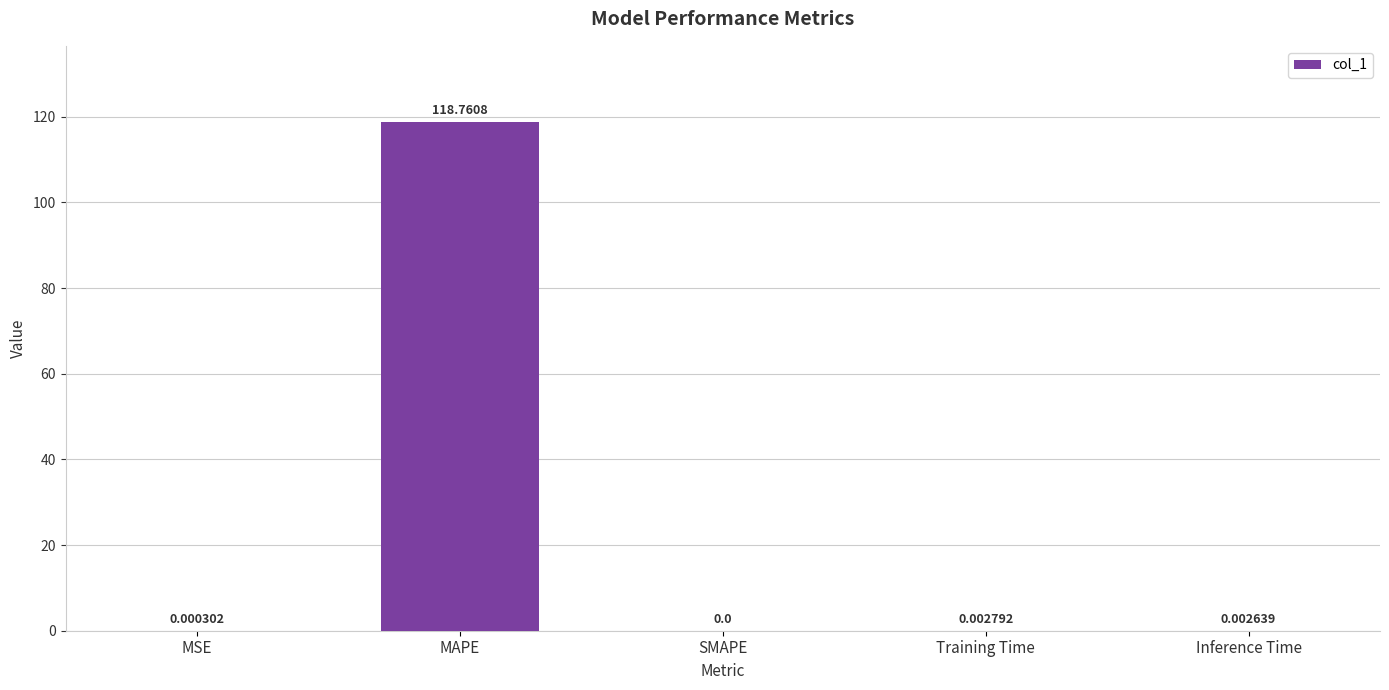

Where is the data nearest to the value 59?

Training Time